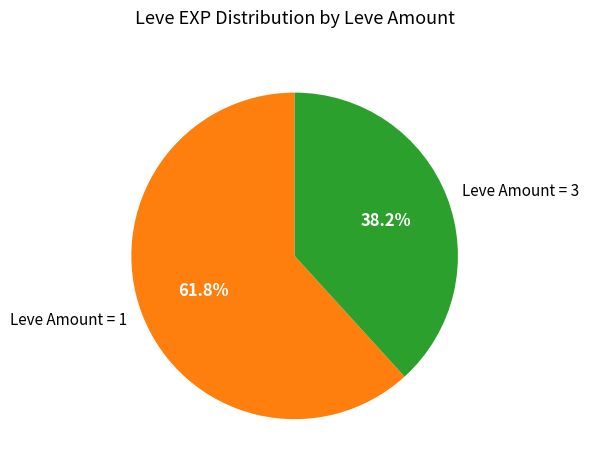

Is the sum of Leve Amount = 3 and Leve Amount = 1 greater than half?

Yes